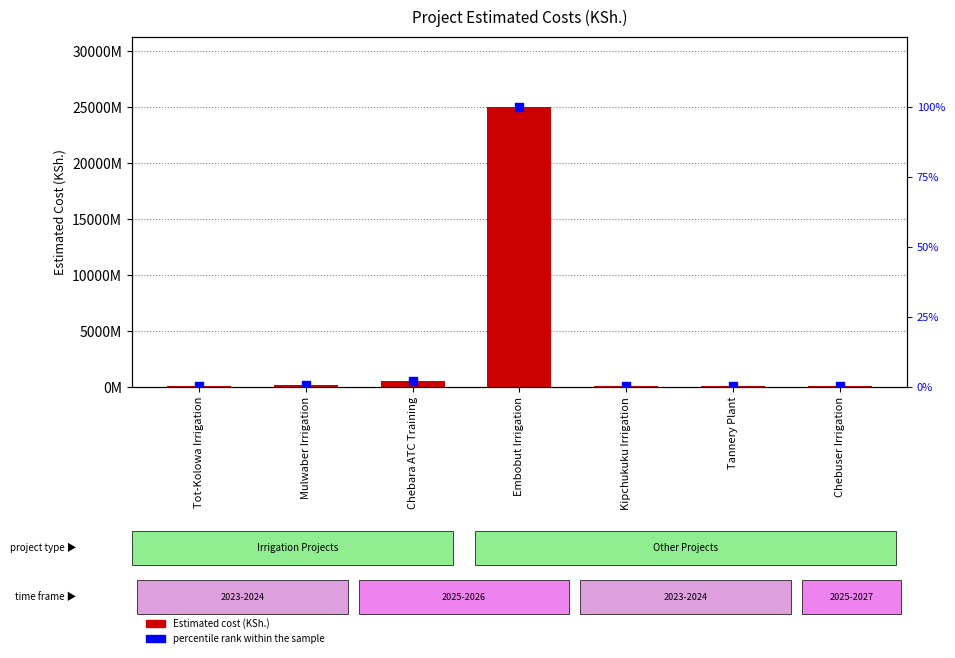

What are all the series names shown in the legend?

Estimated cost (KSh.), percentile rank within the sample